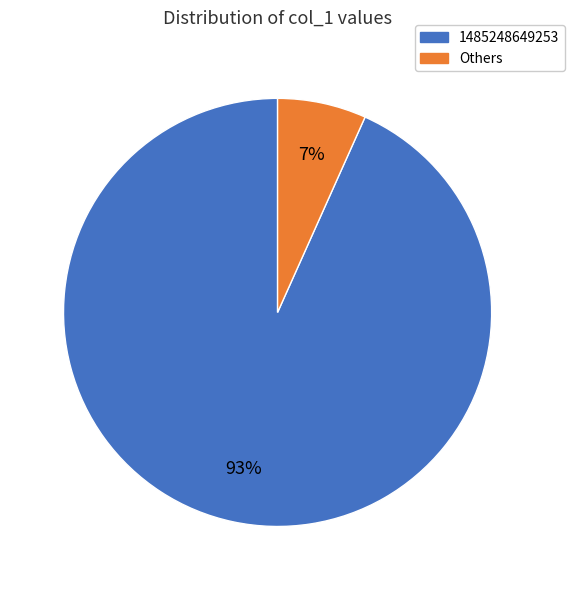

To the nearest percent, what percentage of the pie is 1485248649253?

93%